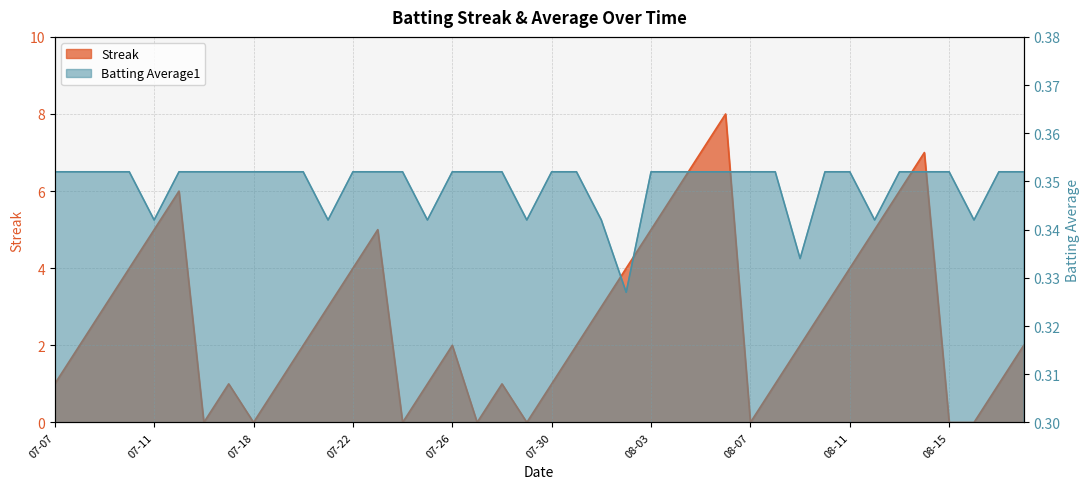

At which category does Streak reach its first local peak?

2010-07-15